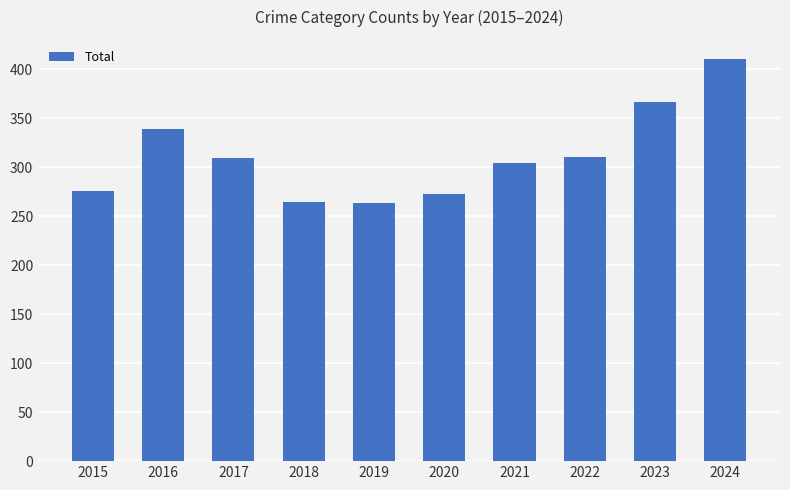

What is the difference between the values at 2019 and 2017?

45